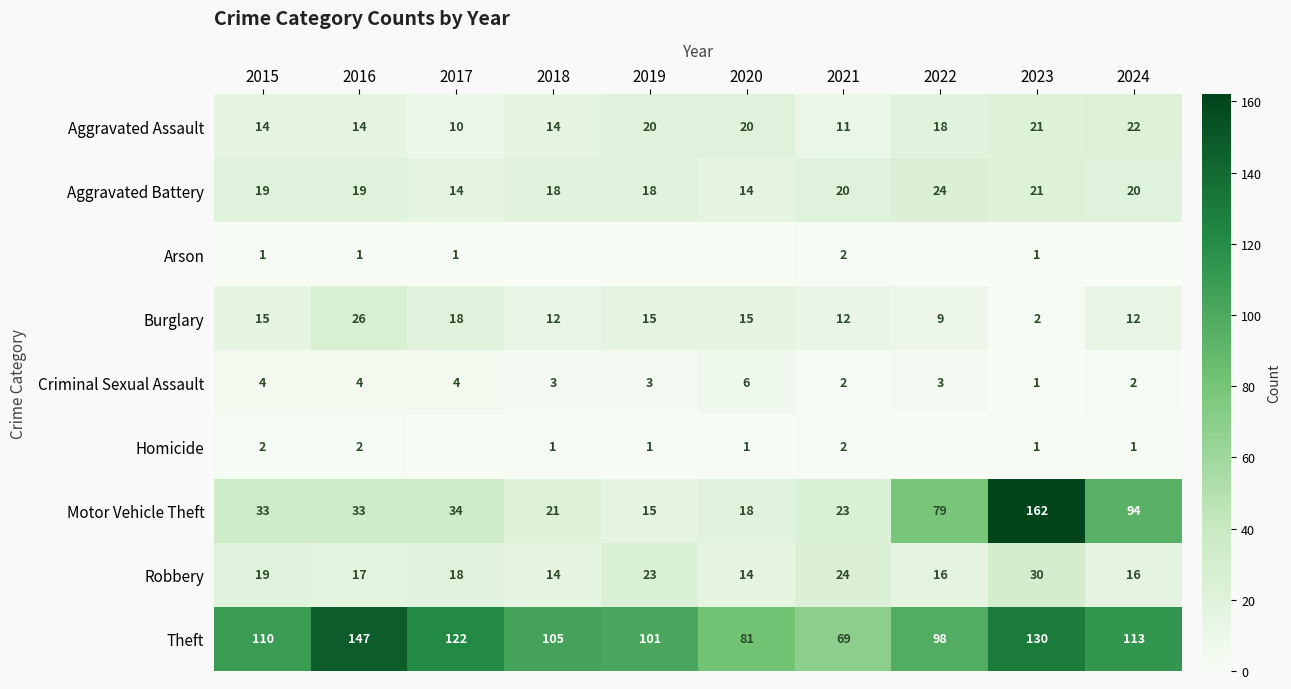

Which category has the highest value in the Aggravated Battery series?

2022